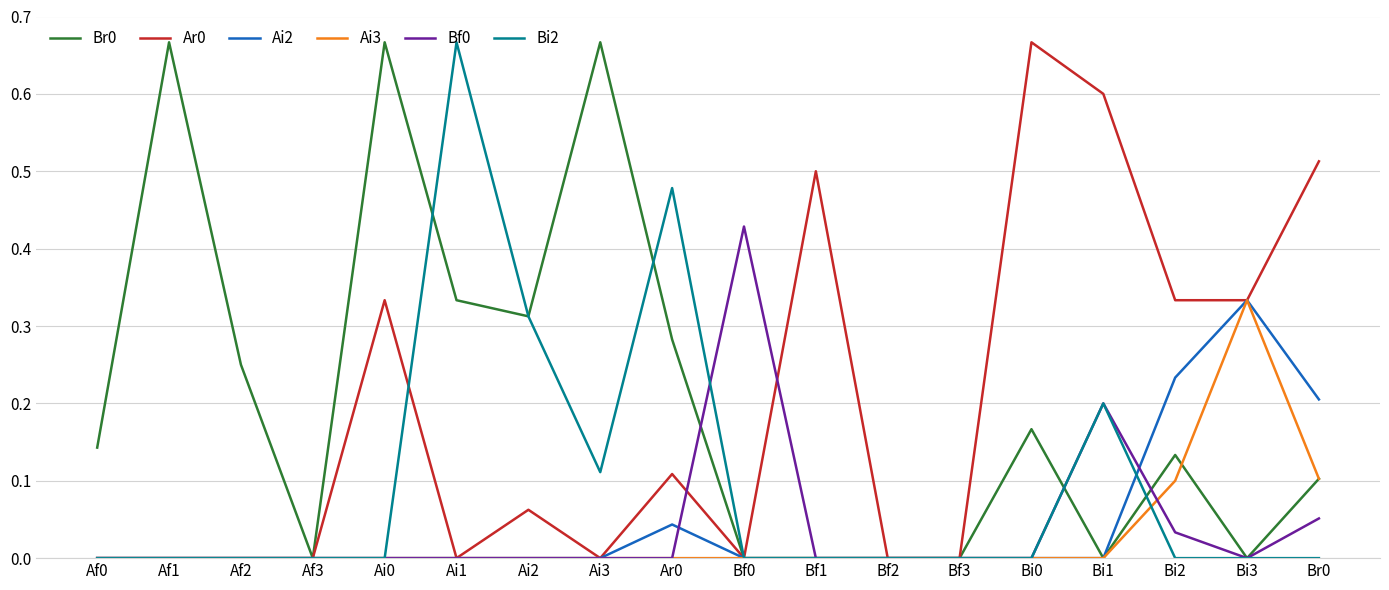

What position from the left is Bi2?

16